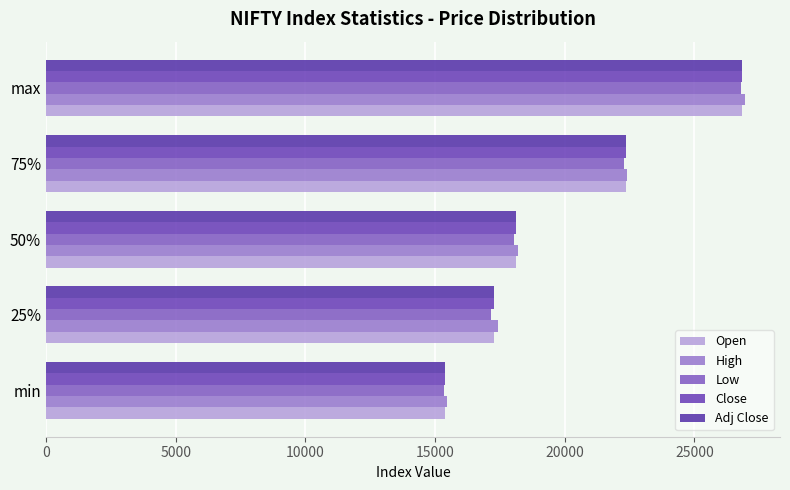

Which series has the largest total across all categories?

High